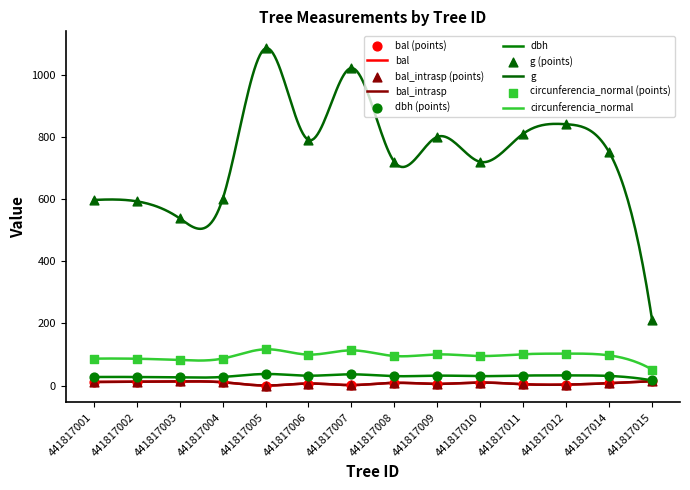

Is this an area chart (filled region under the line)?

No